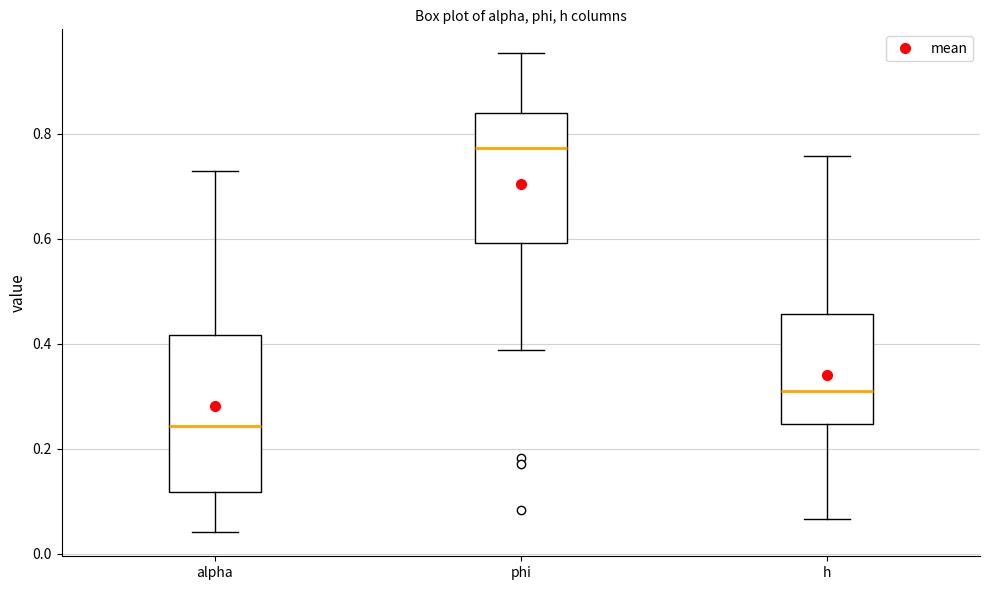

Reading left to right, transcribe this box plot: for each box, give where its median line is, the range the box spans, and where its two whiskers end, as read against the y-axis. The values are not printed on the chart, so give them approximately, as read against the axis.

alpha: median 0.24, box 0.12 to 0.42, whiskers 0.04 to 0.72
phi: median 0.78, box 0.60 to 0.84, whiskers 0.38 to 0.96
h: median 0.30, box 0.24 to 0.46, whiskers 0.06 to 0.76